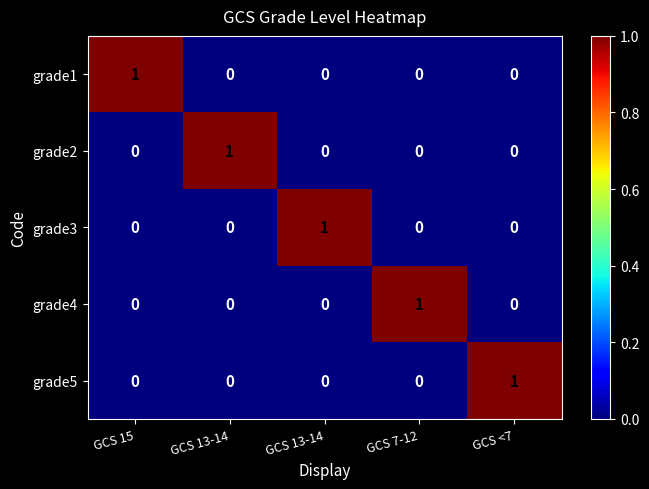

What is the total value across all series at GCS <7?

1